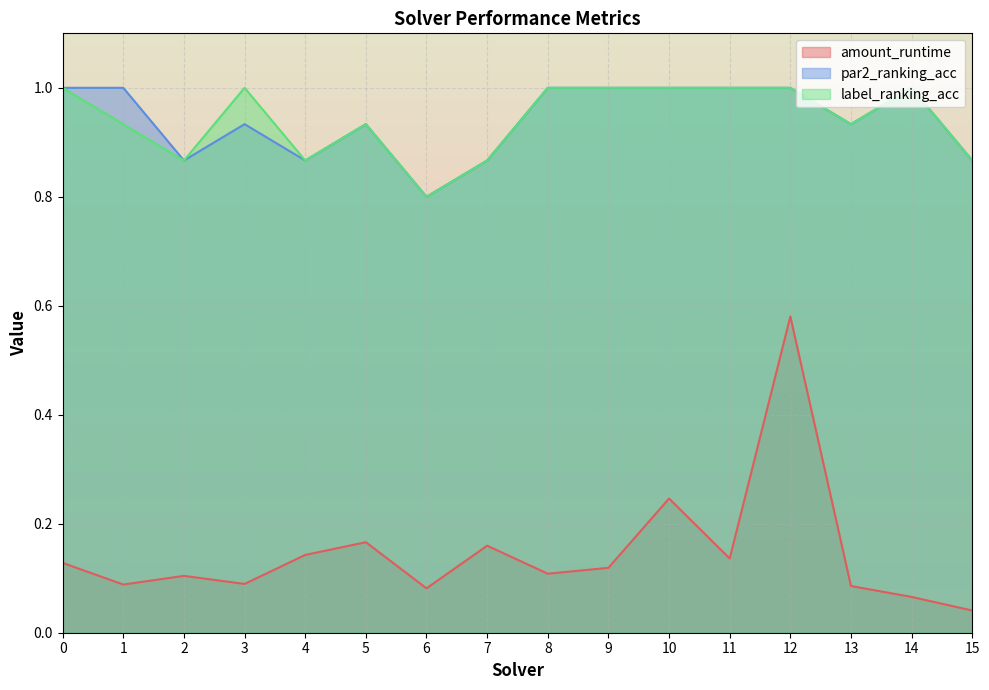

True or false: par2_ranking_acc and amount_runtime intersect in this chart.

False